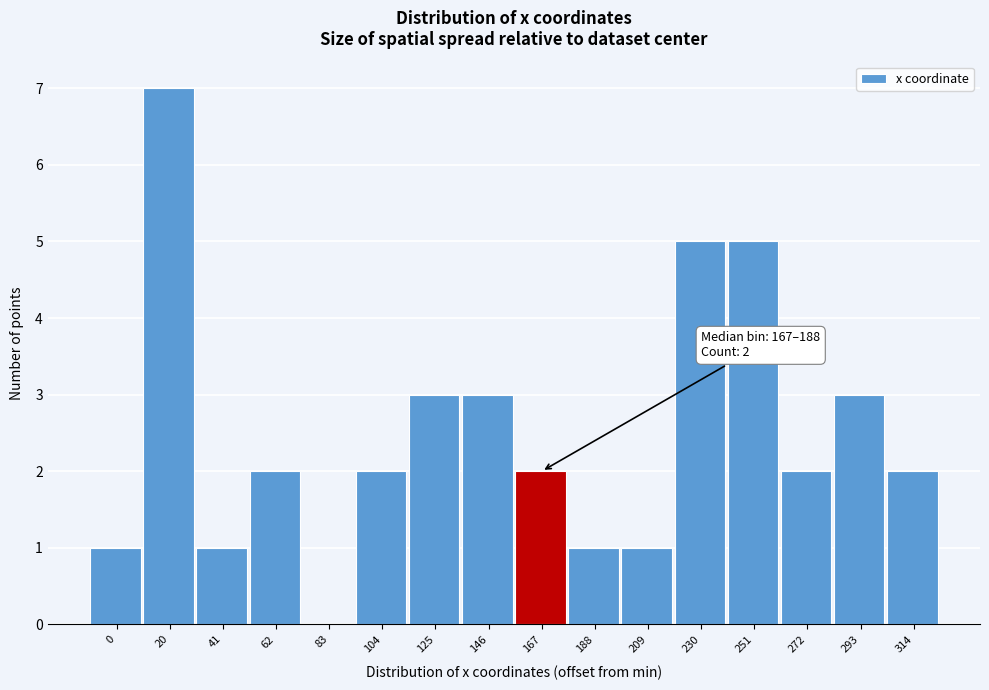

Reading right to left, extract all data points from this chart.

314=2	293=3	272=2	251=5	230=5	209=1	188=1	167=2	146=3	125=3	104=2	83=0	62=2	41=1	20=7	0=1